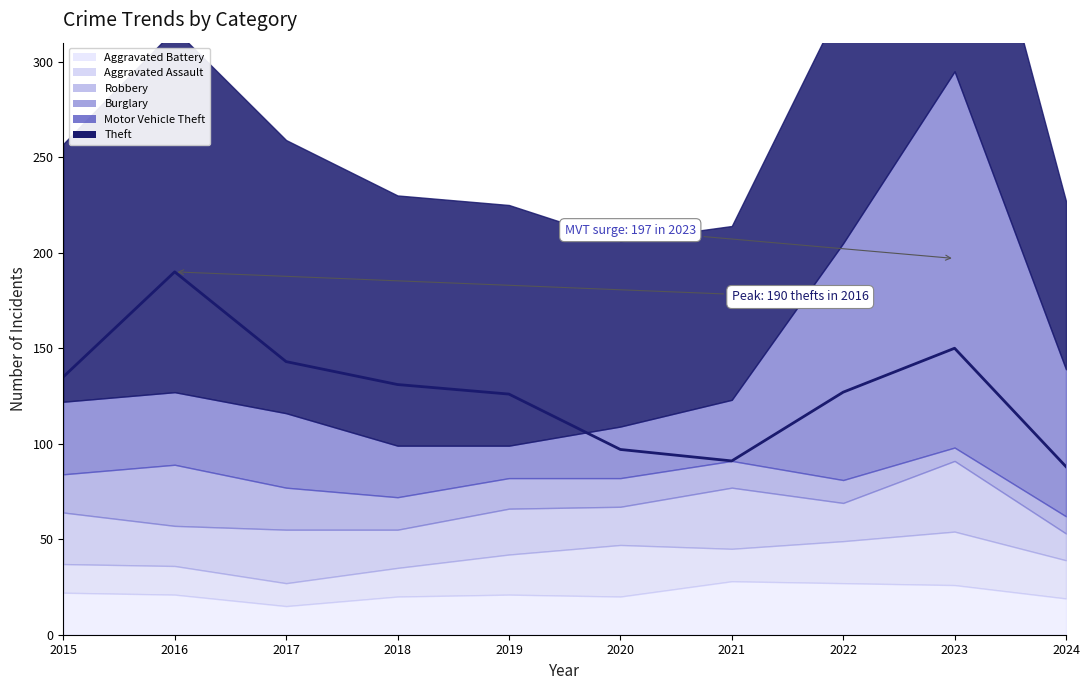

Which category has the lowest value in the Motor Vehicle Theft series?

2019